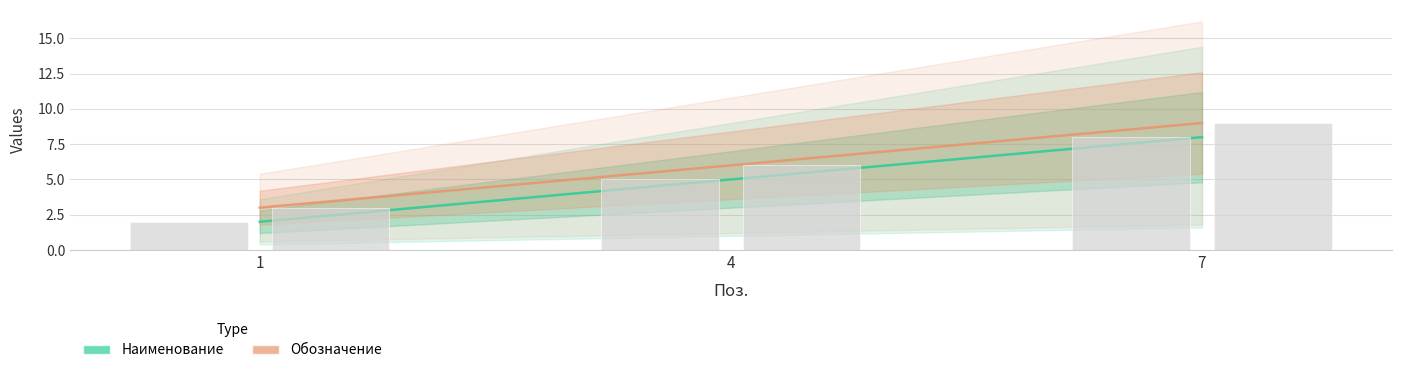

What is the difference between the Обозначение values at 1 and 7?

6